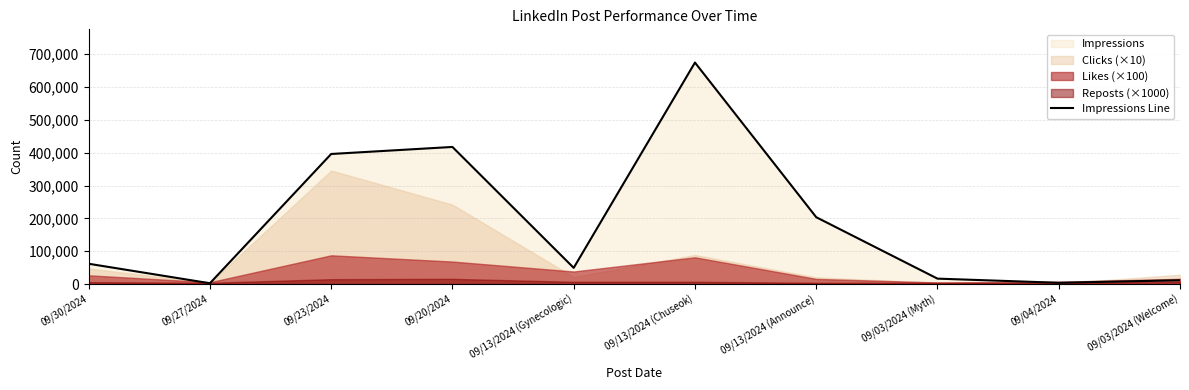

Between 09/27/2024 and 09/04/2024, which is larger?

09/04/2024